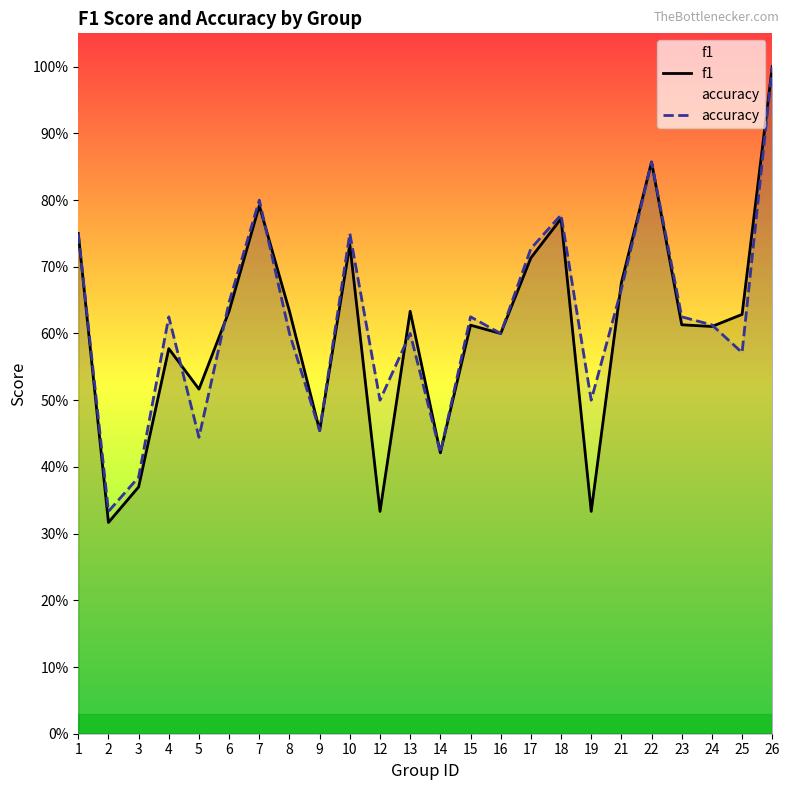

The value of accuracy at 6 is 0.3. True or false?

False